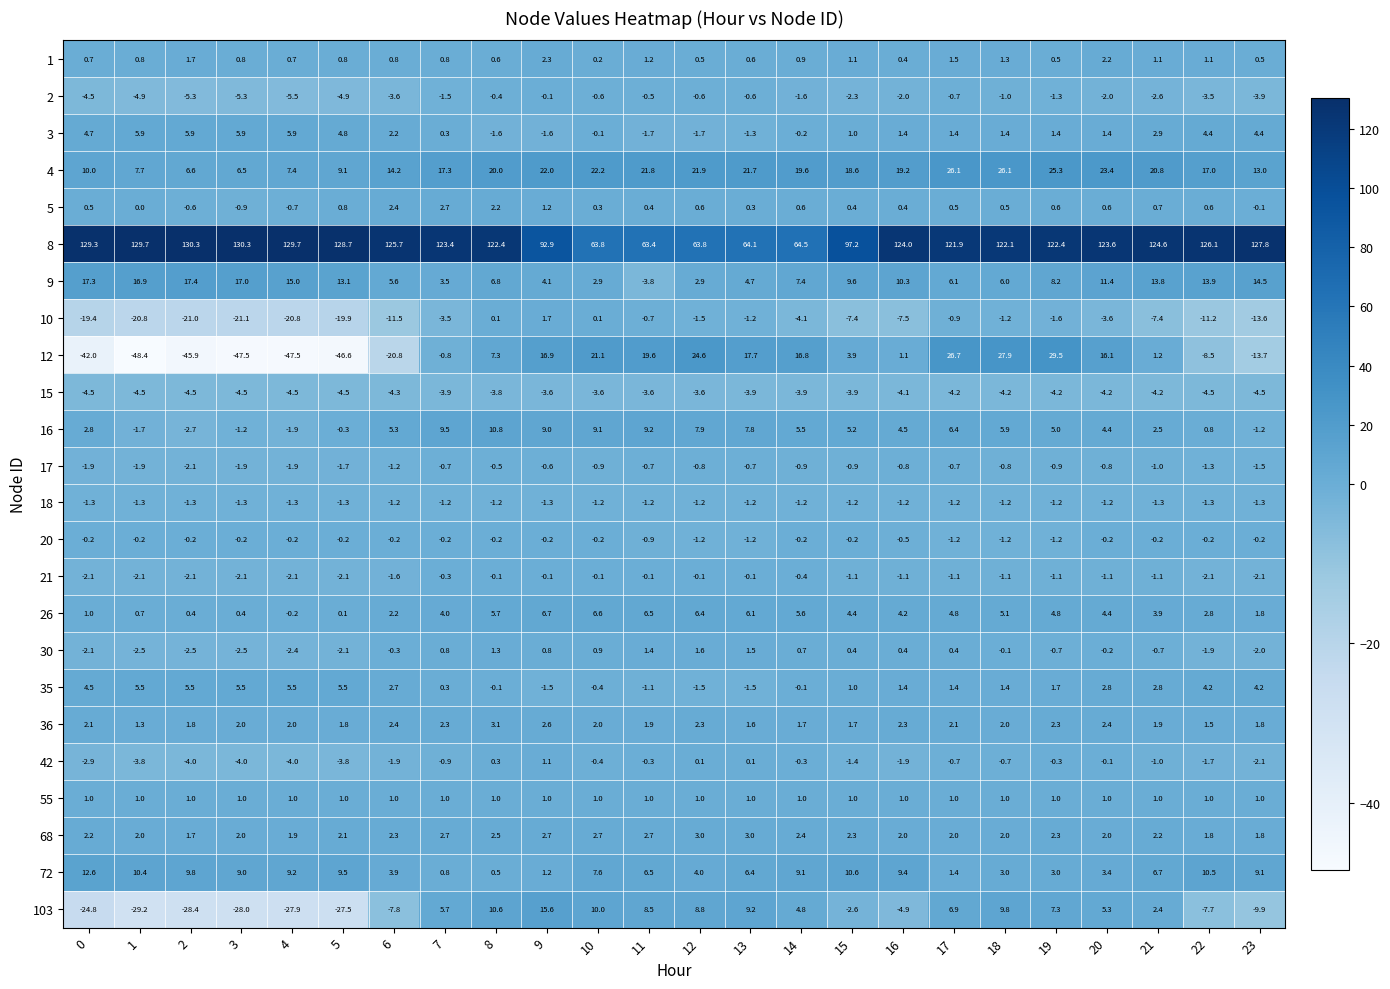

At which label does 26 reach its peak?

9